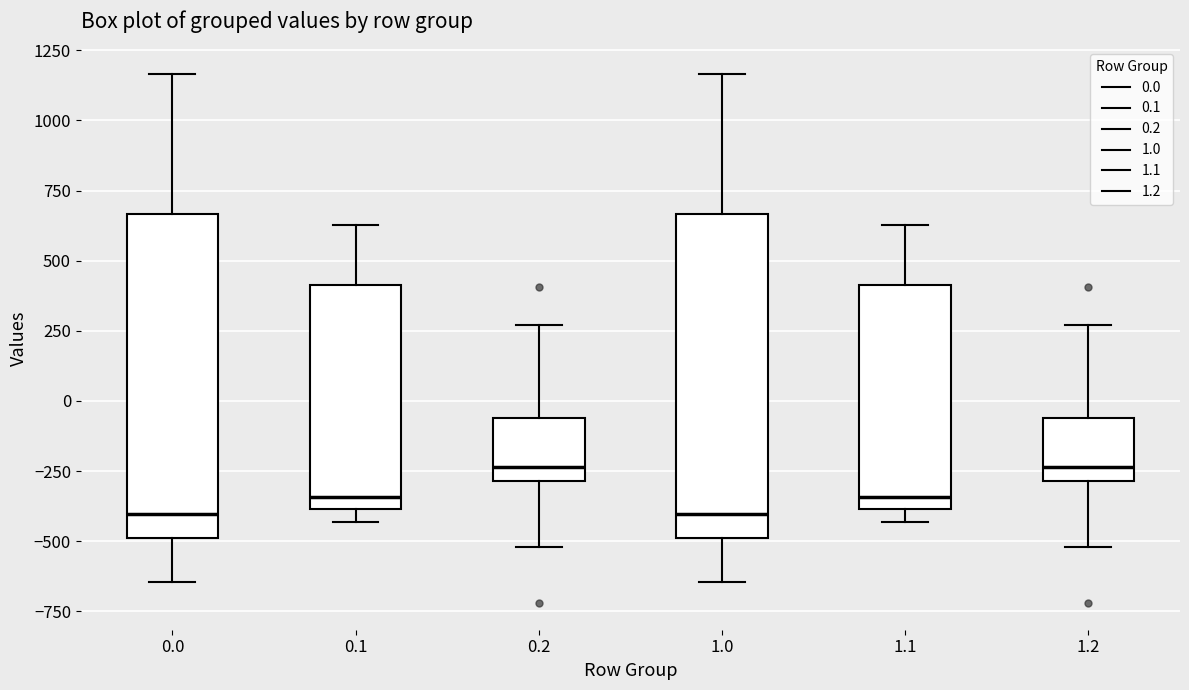

Where is the lower edge of the box at x = 0.2 on the y-axis? The values are not printed on the chart, so give them approximately, as read against the axis.

-300